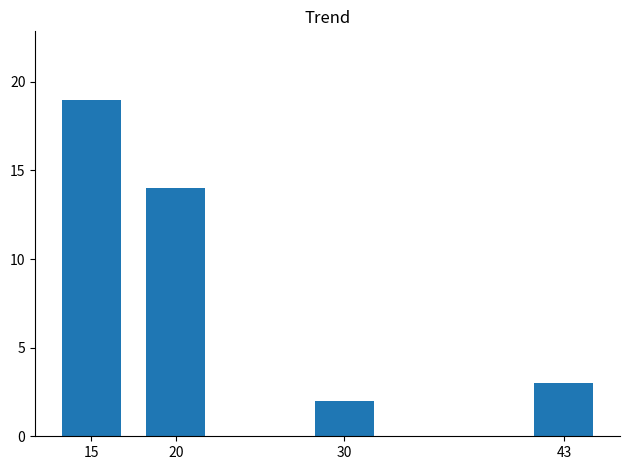

At which label does the data first exceed 14?

15